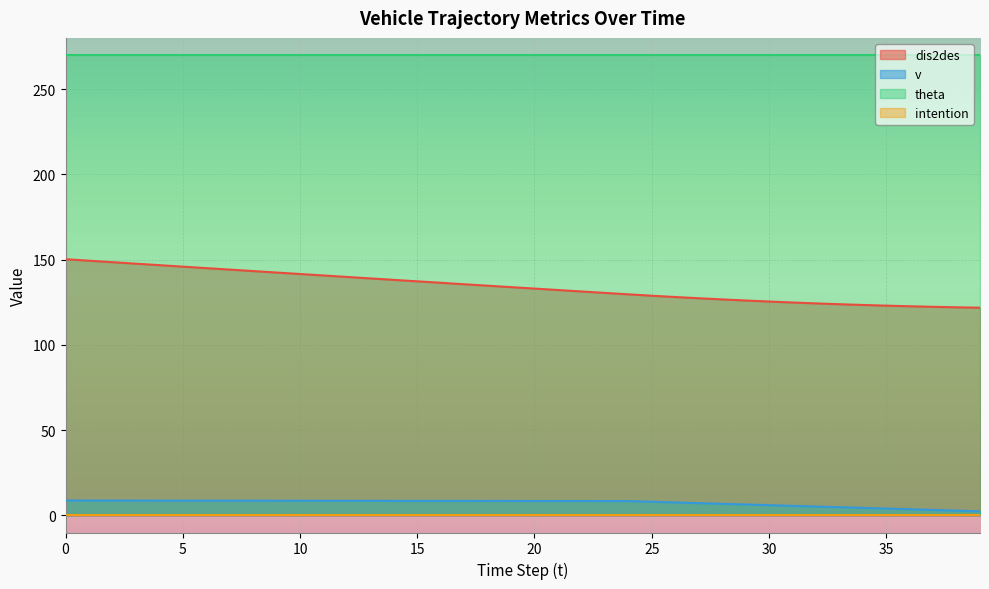

How many values in the dis2des series exceed 133?

21